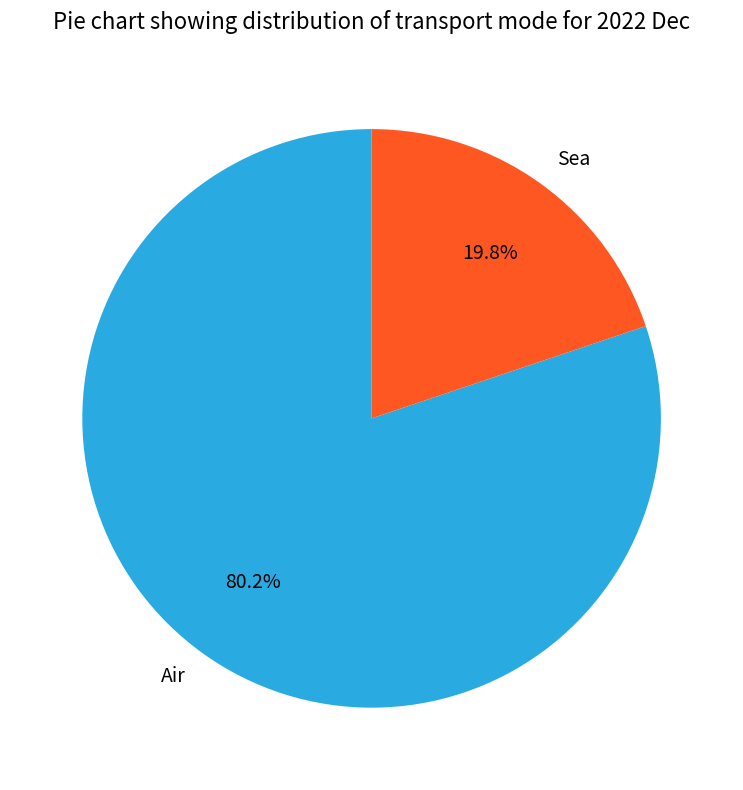

What is the smallest slice in the pie chart?

Sea